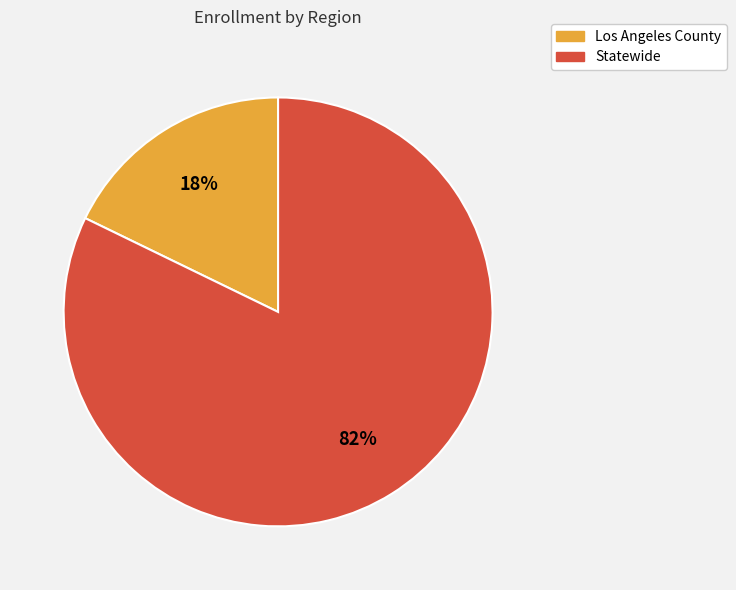

How many slices are in this pie chart?

2